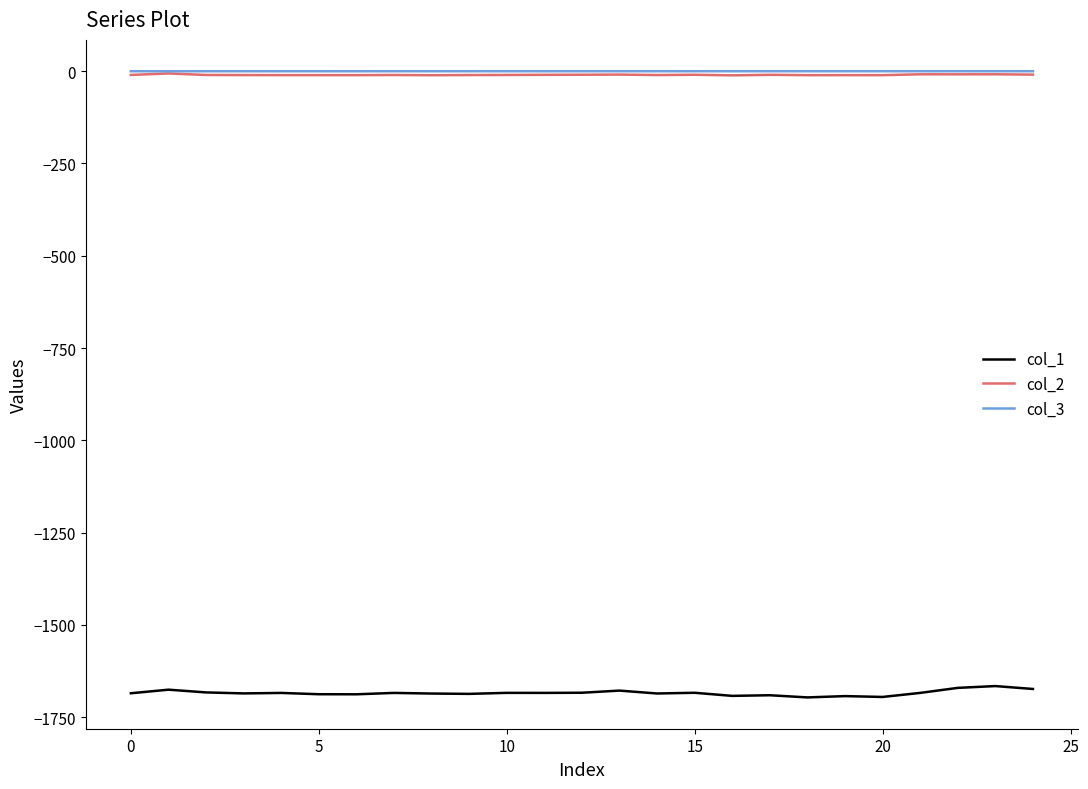

True or false: col_2 and col_3 cross at least once.

False